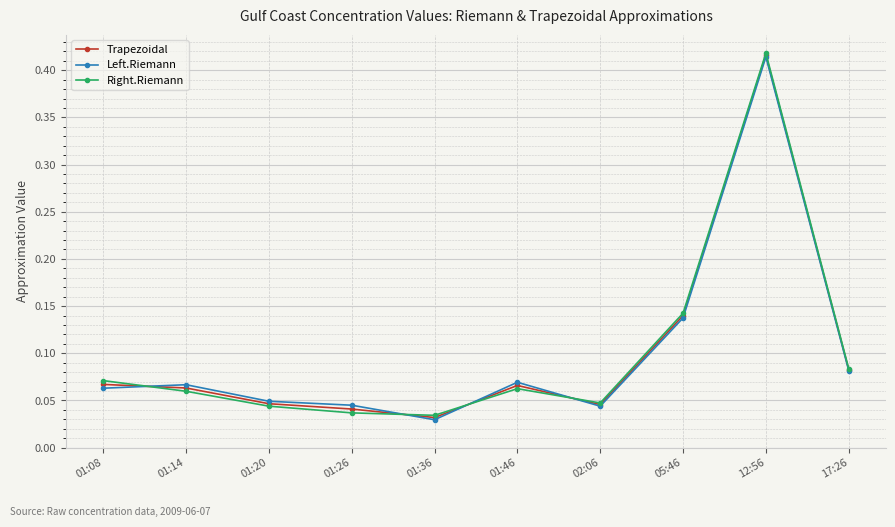

True or false: Right.Riemann has more than 1 interior local peaks.

True